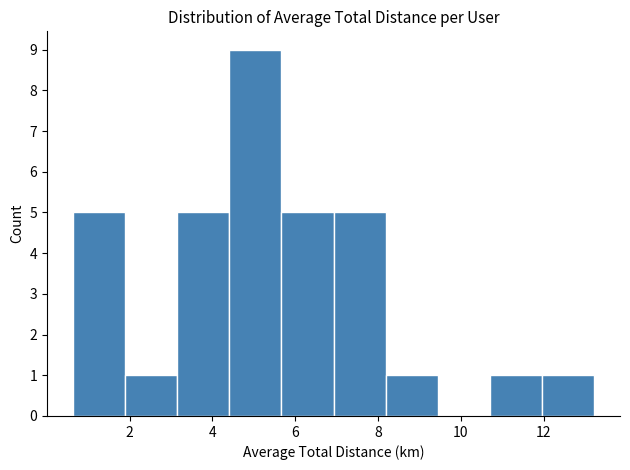

Reading left to right, transcribe this chart: for each bar, give the range it covers on the x-axis and its height. Neither the bar edges nor the heights are printed on the chart, so give them approximately, as read against the axes.

0.6 to 1.8: 5
1.8 to 3.2: 1
3.2 to 4.4: 5
4.4 to 5.6: 9
5.6 to 7.0: 5
7.0 to 8.2: 5
8.2 to 9.4: 1
9.4 to 10.6: 0
10.6 to 12.0: 1
12.0 to 13.2: 1